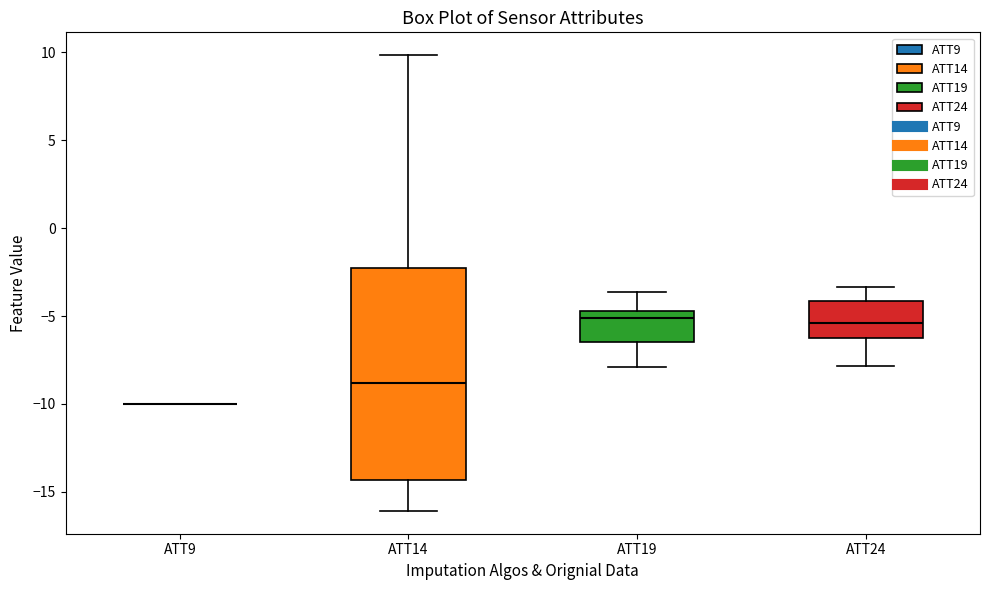

Reading left to right, read every box against the y-axis: the position of its median line, the range the box covers, and the ends of its whiskers. The values are not printed on the chart, so give them approximately, as read against the axis.

ATT9: box collapsed to a line at -10.0, whiskers -10.0 to -10.0
ATT14: median -9.0, box -14.5 to -2.5, whiskers -16.0 to 10.0
ATT19: median -5.0, box -6.5 to -4.5, whiskers -8.0 to -3.5
ATT24: median -5.5, box -6.0 to -4.0, whiskers -8.0 to -3.5